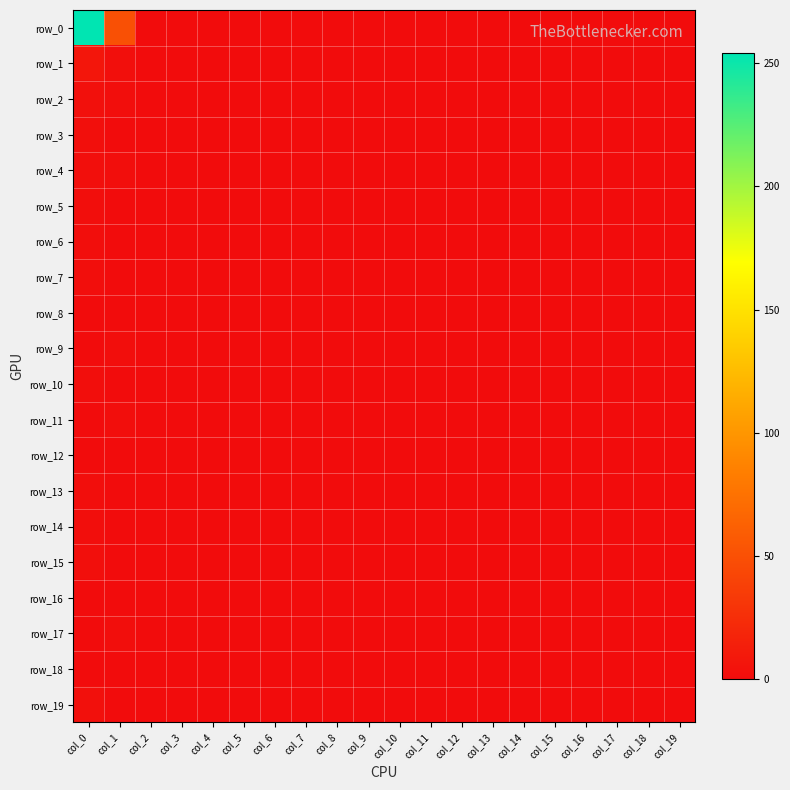

Rank the series at col_1 from lowest to highest value.

row_3, row_5, row_6, row_7, row_8, row_10, row_12, row_13, row_14, row_15, row_16, row_18, row_19, row_2, row_4, row_9, row_11, row_17, row_1, row_0